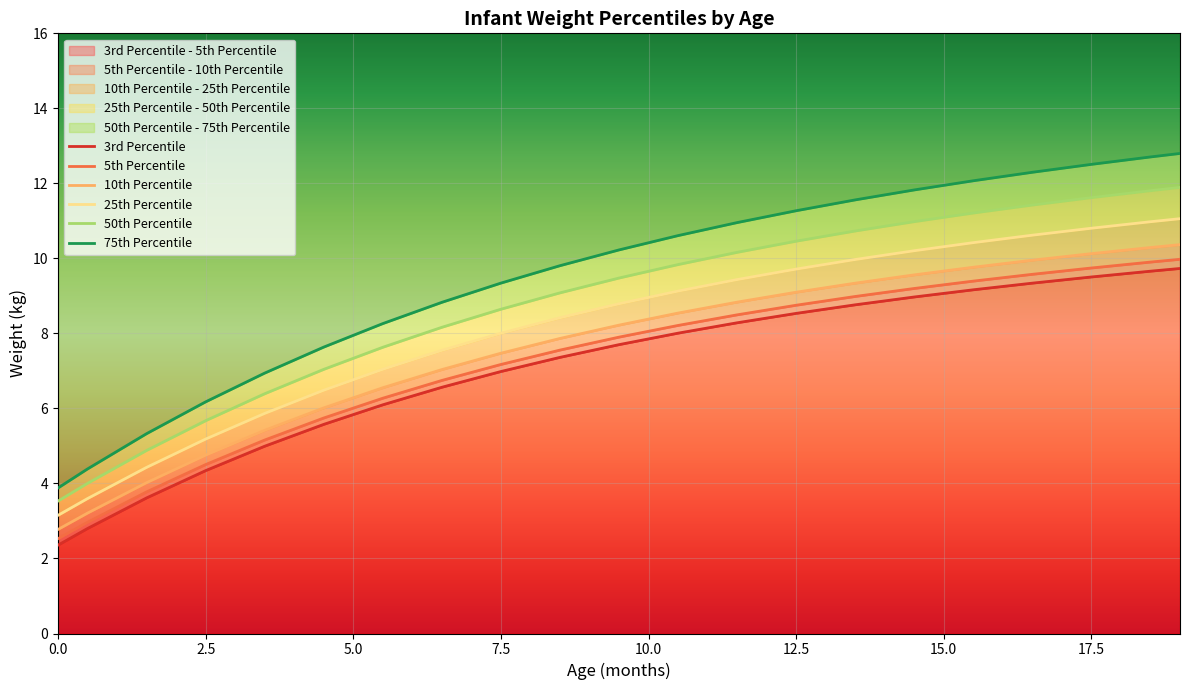

Does the chart display data point markers on the line(s)?

No